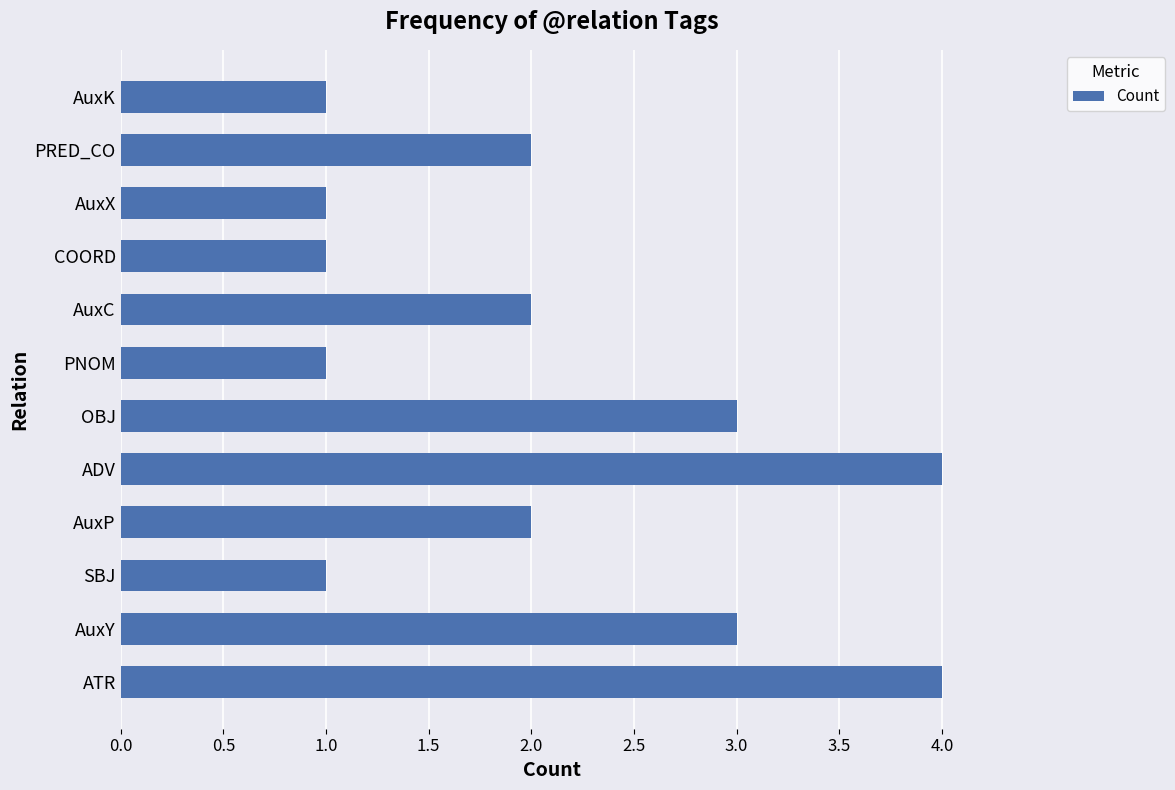

Is it true that the value at AuxP is 2?

True